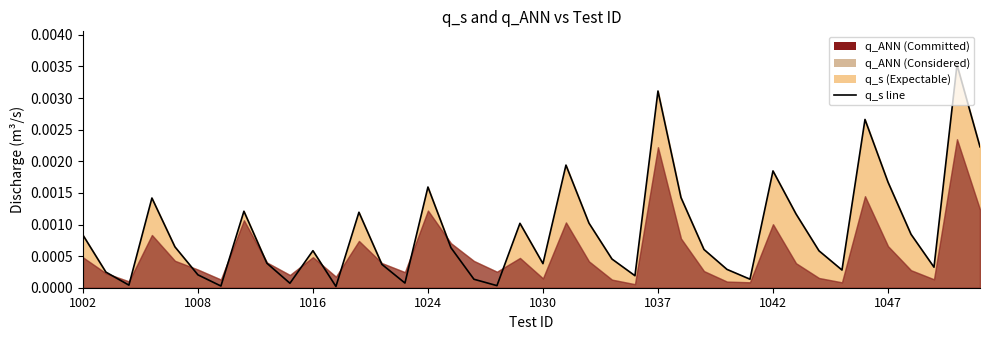

How many points are higher than both their immediate neighbors (excluding endpoints)?

11